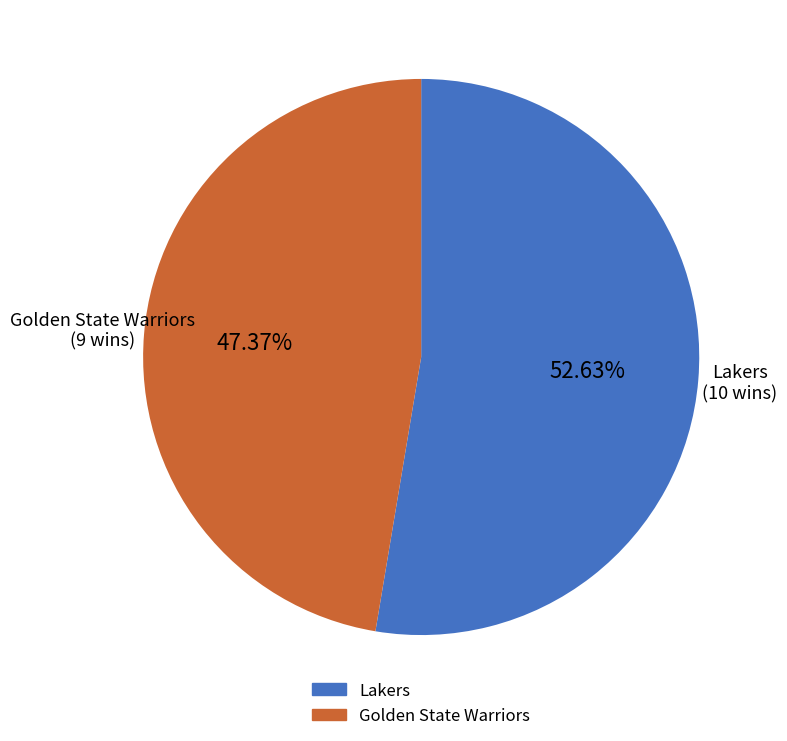

Combined, what portion of the pie is Lakers and Golden State Warriors?

100.0%